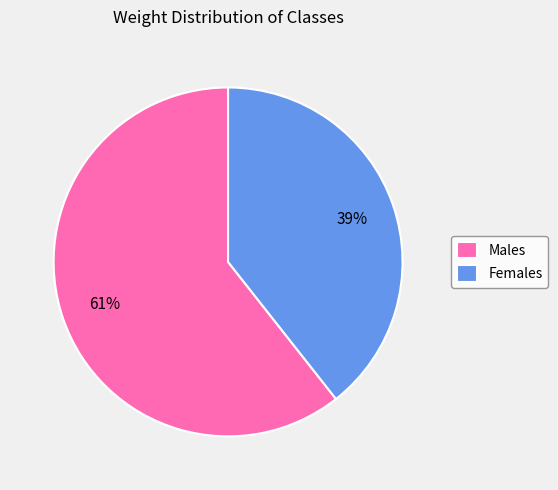

Do Females and Males together represent more than half of the pie?

Yes